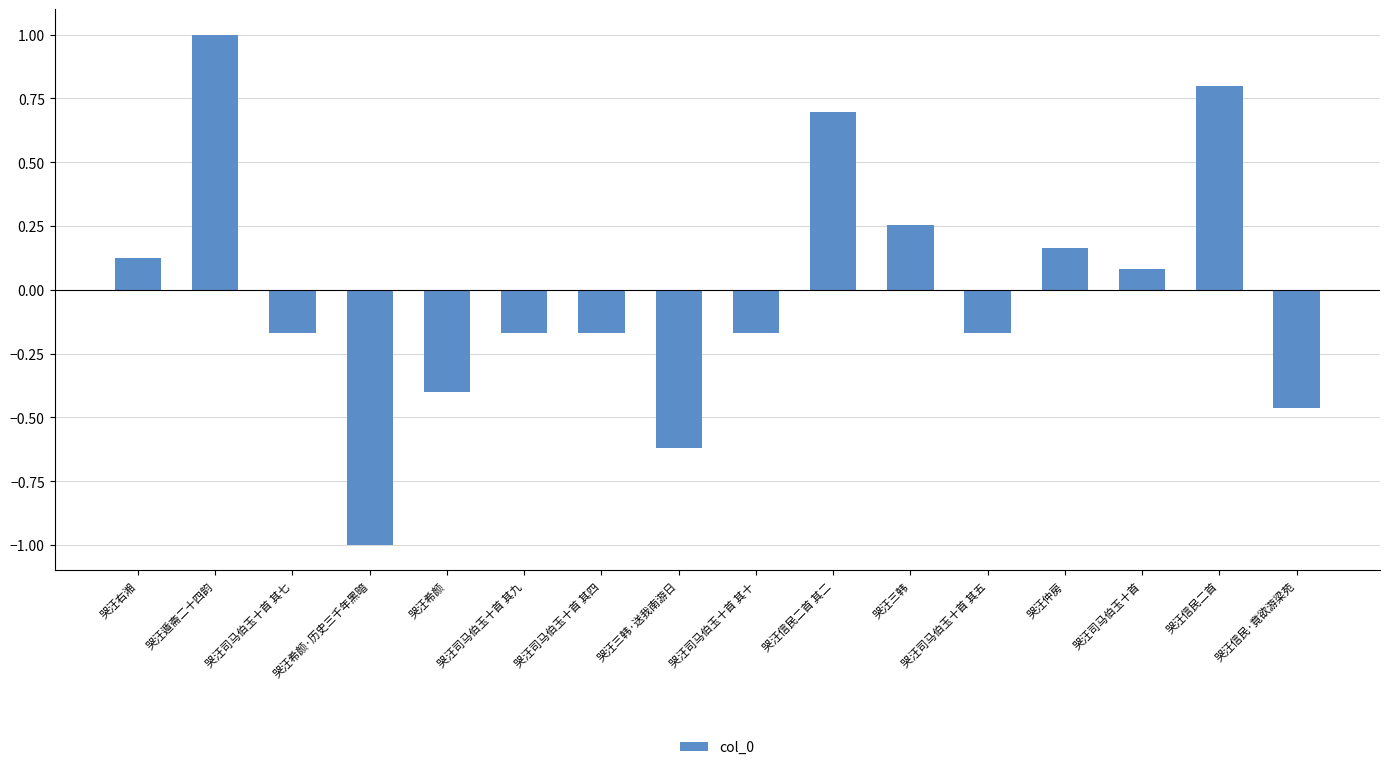

What is the minimum value shown in the chart?

-1.0